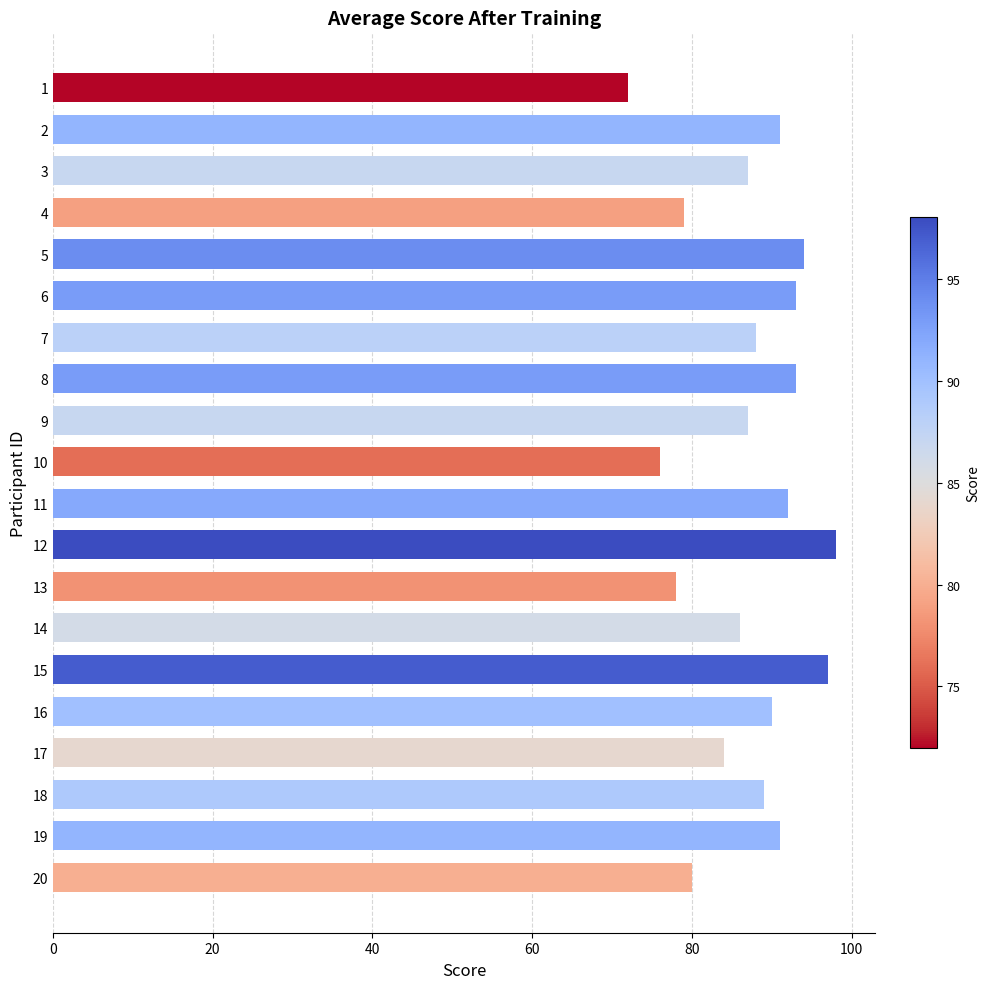

Reading top to bottom, transcribe all the data shown in this chart.

1=72	2=91	3=87	4=79	5=94	6=93	7=88	8=93	9=87	10=76	11=92	12=98	13=78	14=86	15=97	16=90	17=84	18=89	19=91	20=80